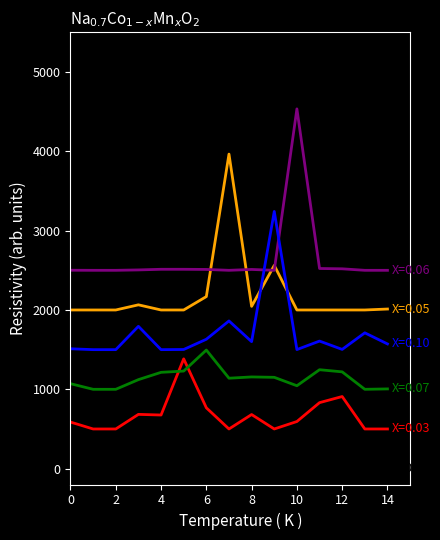

What is the maximum value shown in the chart?

4535